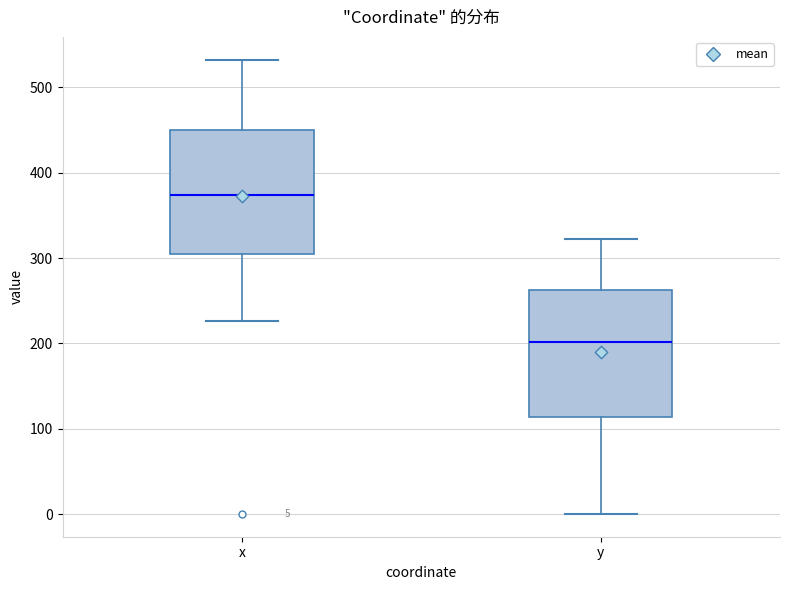

Which box's median line is the lowest?

y